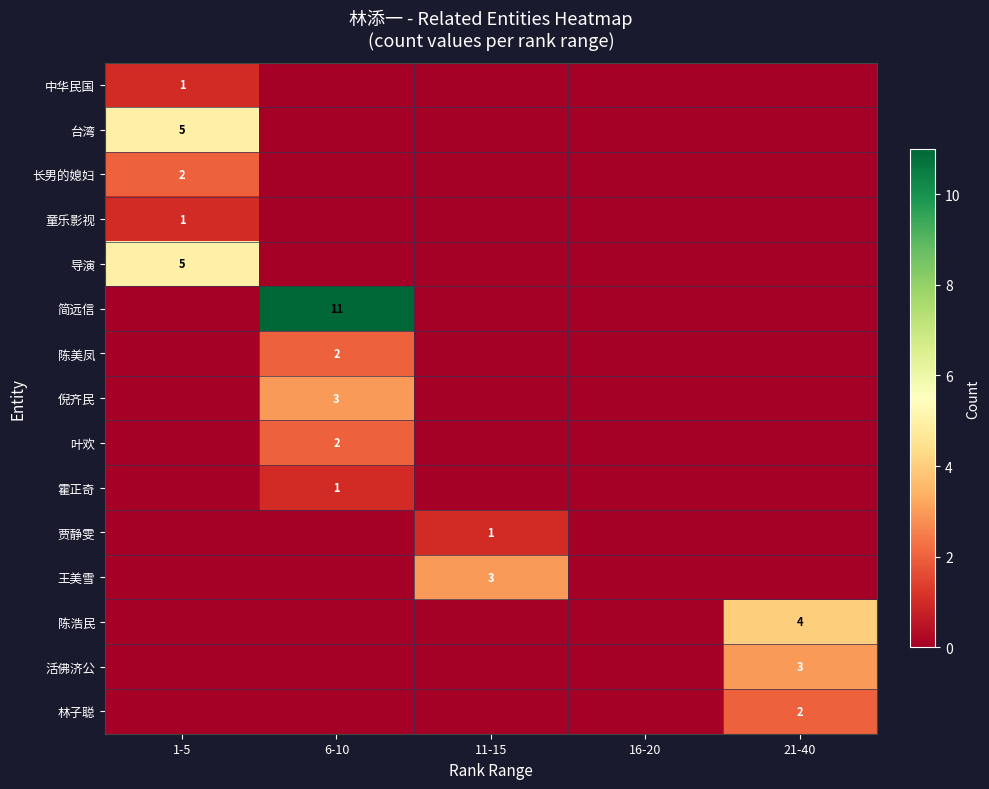

At how many categories does at least one series exceed 3?

3